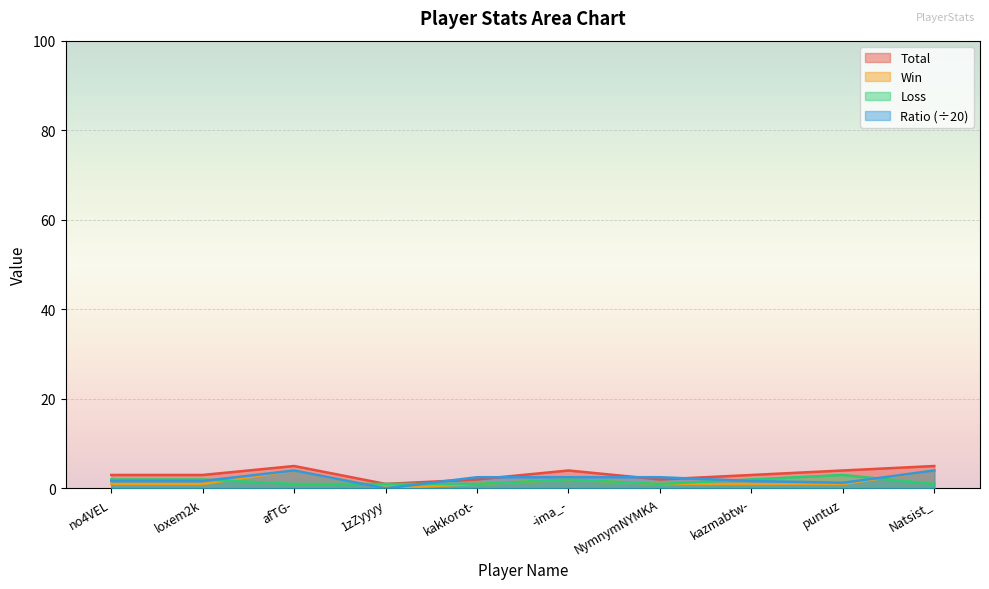

The Loss series shows 1.7 at afTG-. True or false?

False